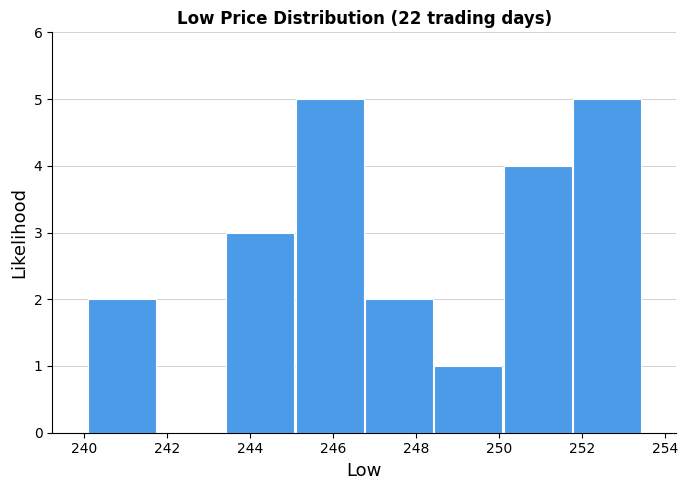

What is the height of the bar covering 240.0 to 241.8 on the x-axis? Neither the bar edges nor the heights are printed on the chart, so give them approximately, as read against the axes.

2